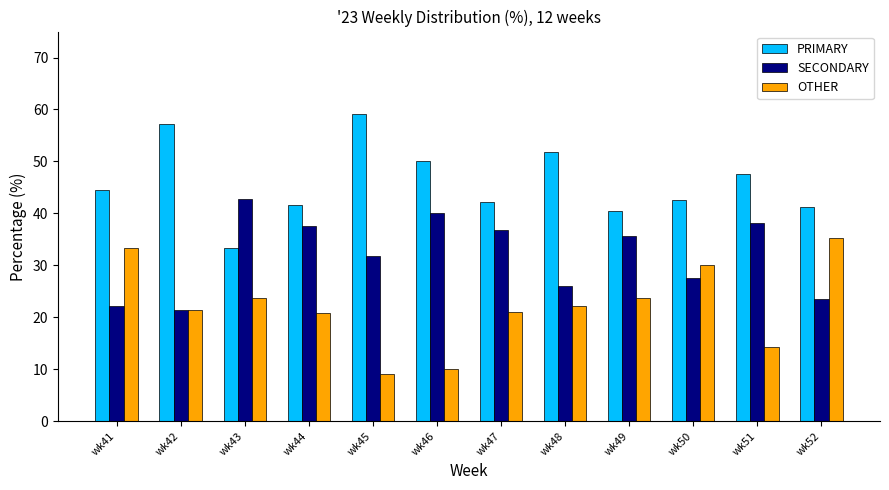

The value of OTHER at wk43 is 32.6. True or false?

False